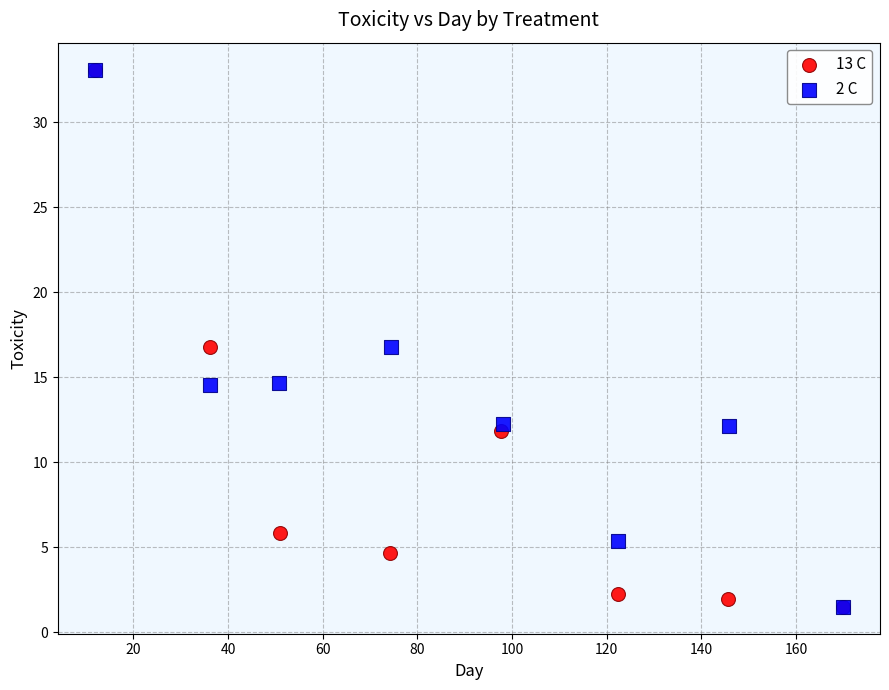

What are all the series names shown in the legend?

13 C, 2 C